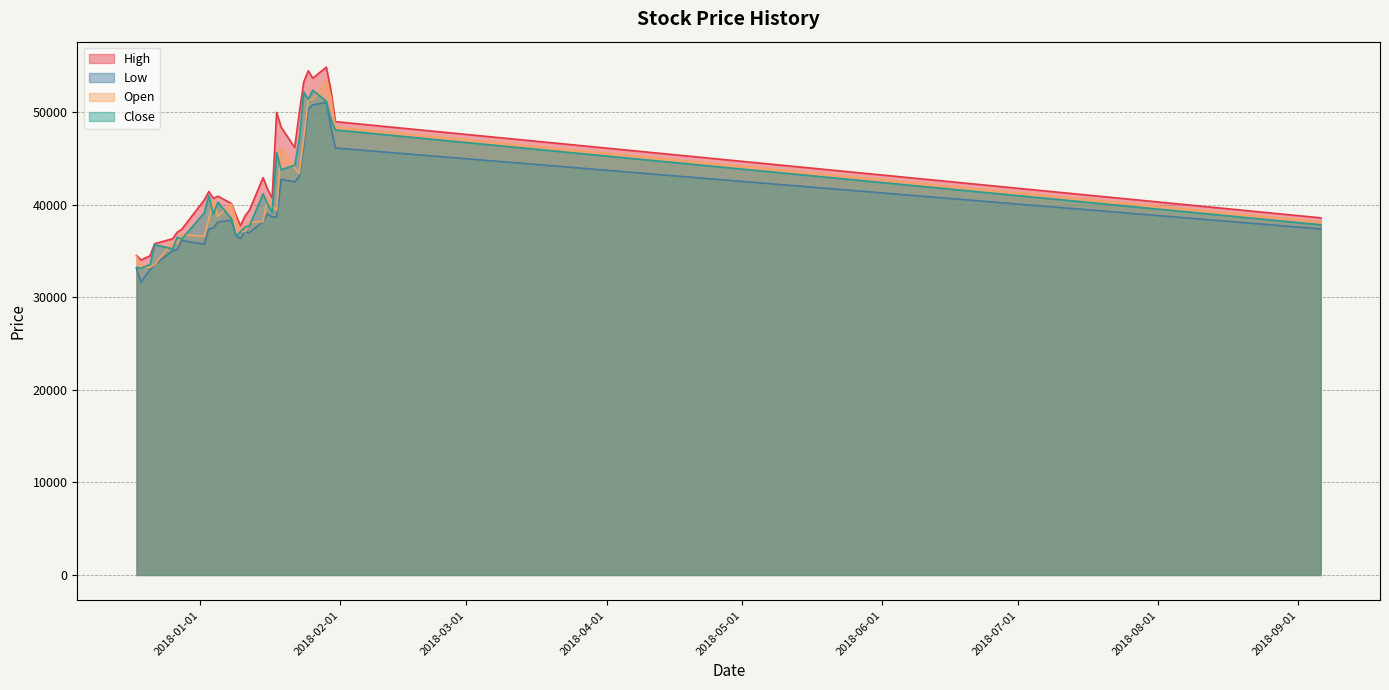

Is the value of Open at 2018-01-24 greater than the value of Low at 2018-01-09?

Yes